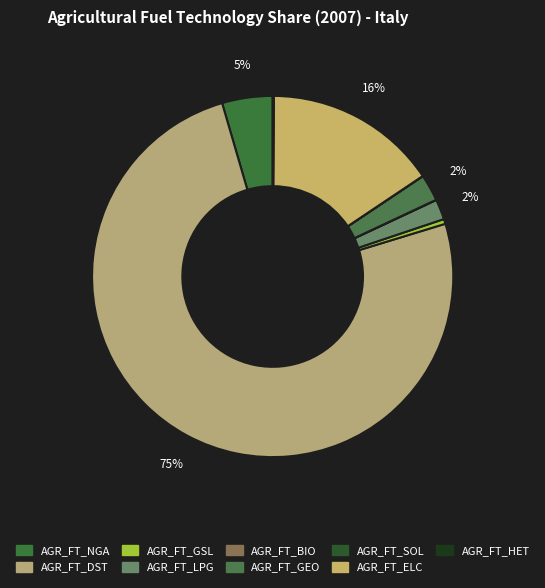

Is there any slice that represents more than half of the pie?

Yes